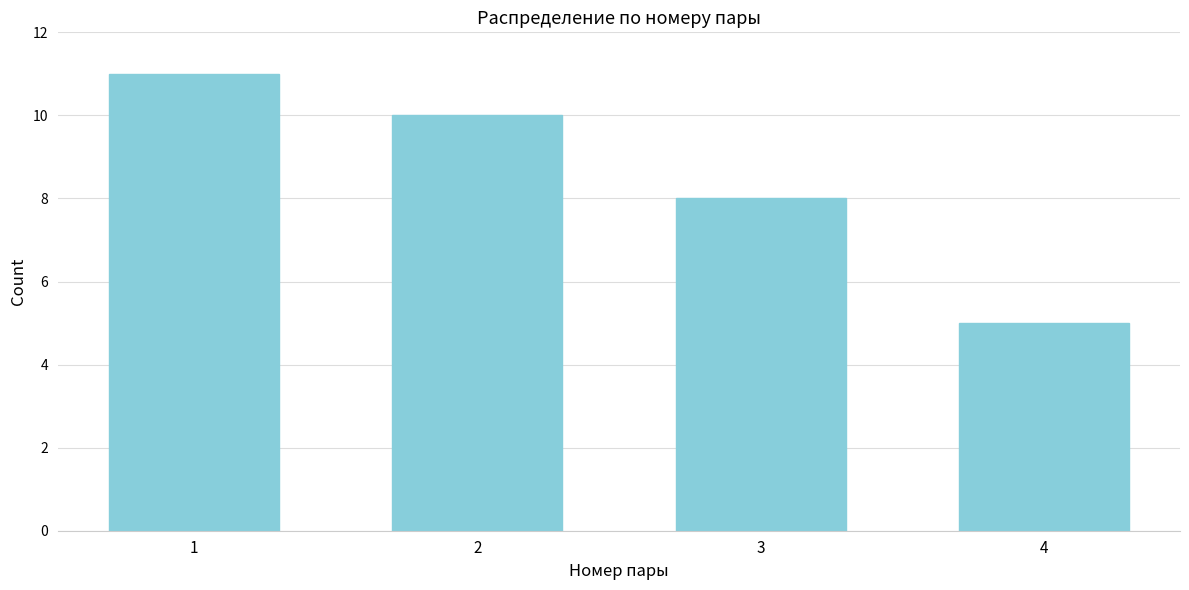

Reading right to left, what are all the values shown in this chart?

5	8	10	11